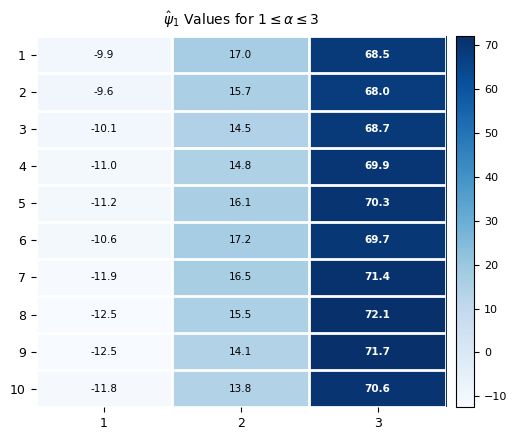

Count the number of data series in this chart.

10